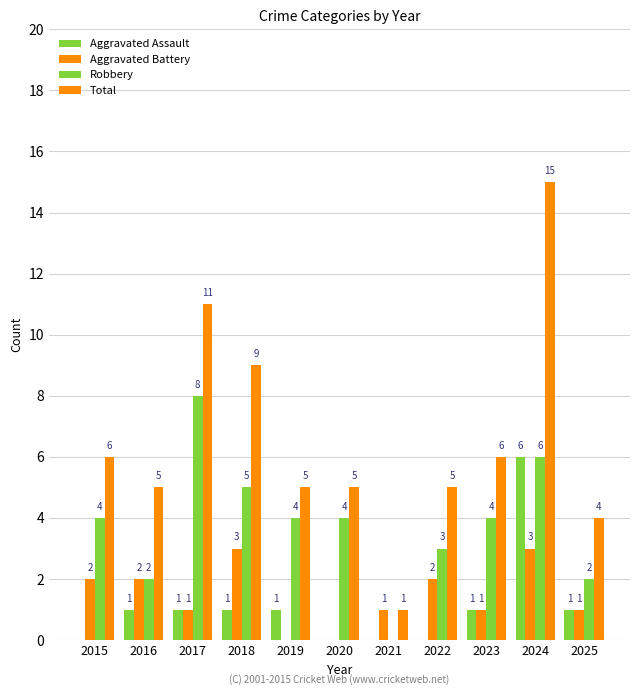

How many series are shown in this chart?

4